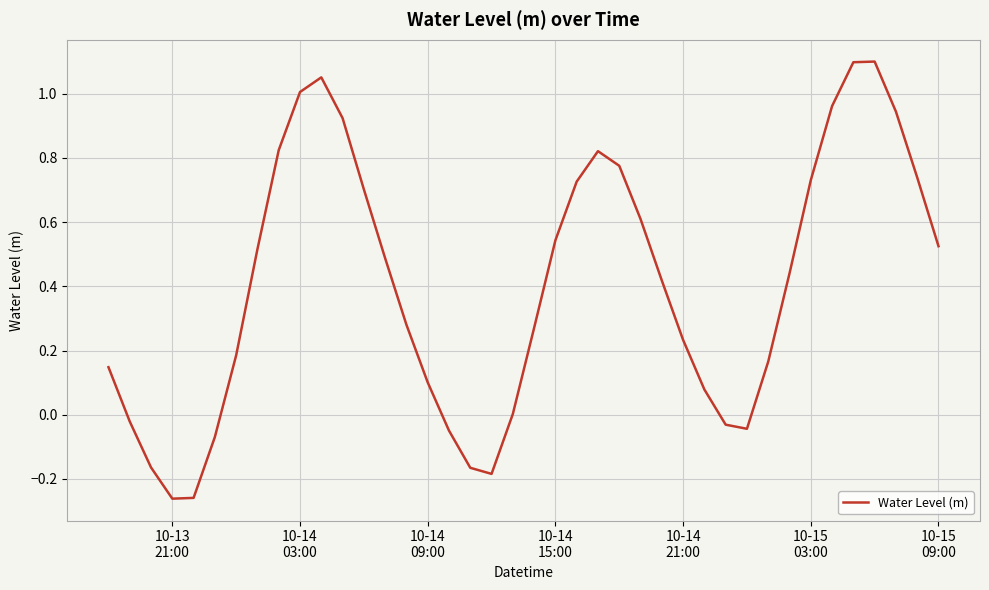

What is the difference between the maximum and minimum values?

1.4